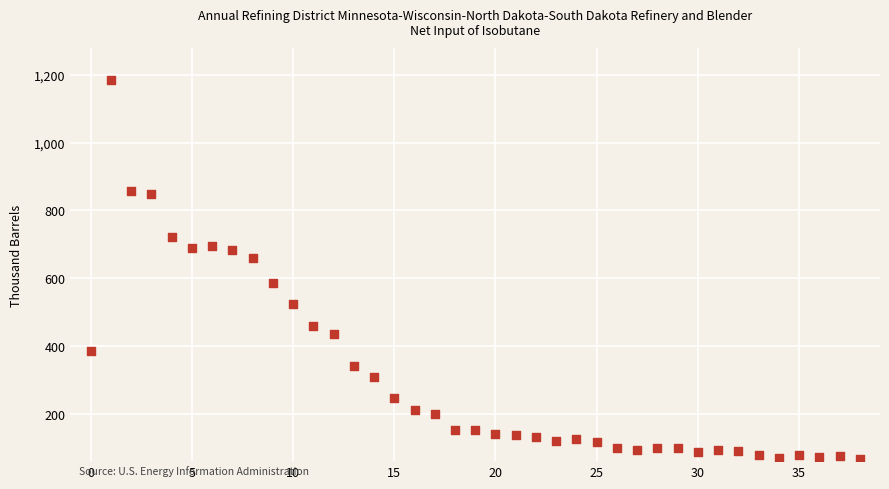

What is the range of Y values (max minus min)?

1115